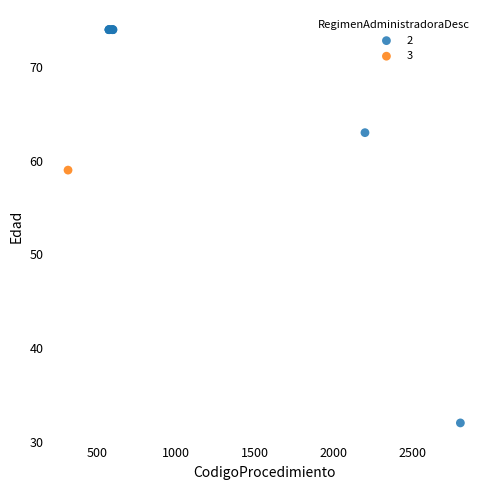

What are all the series names shown in the legend?

2, 3